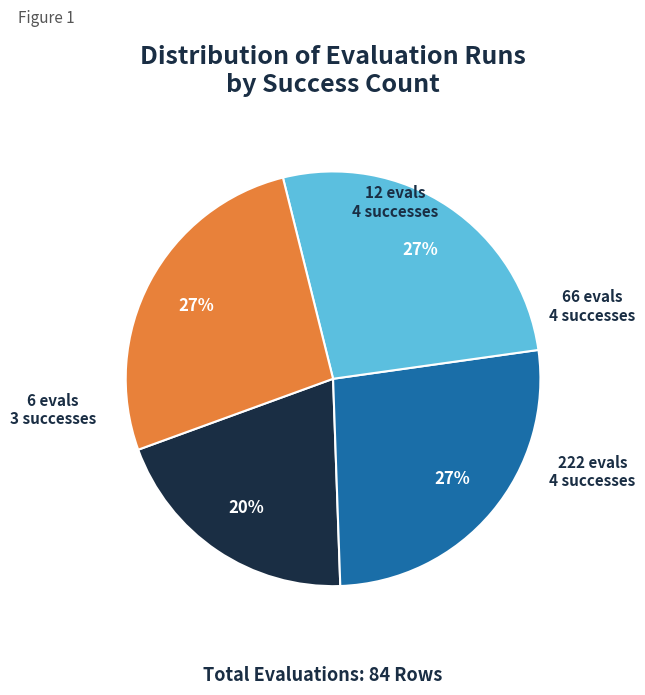

To the nearest percent, what is the average slice percentage?

25%